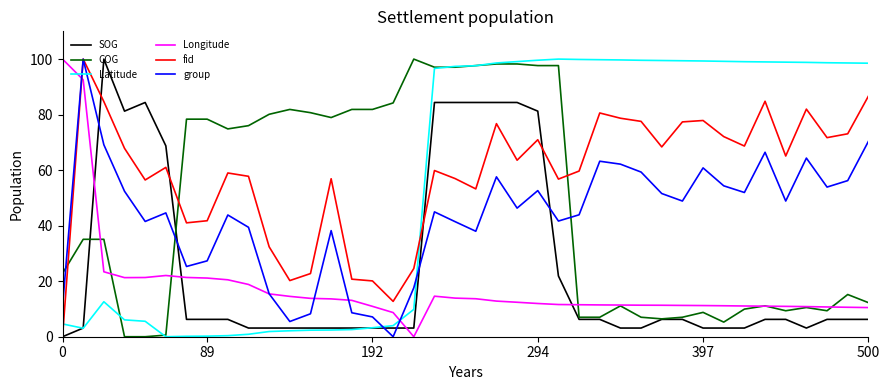

How many distinct data groups are displayed?

6